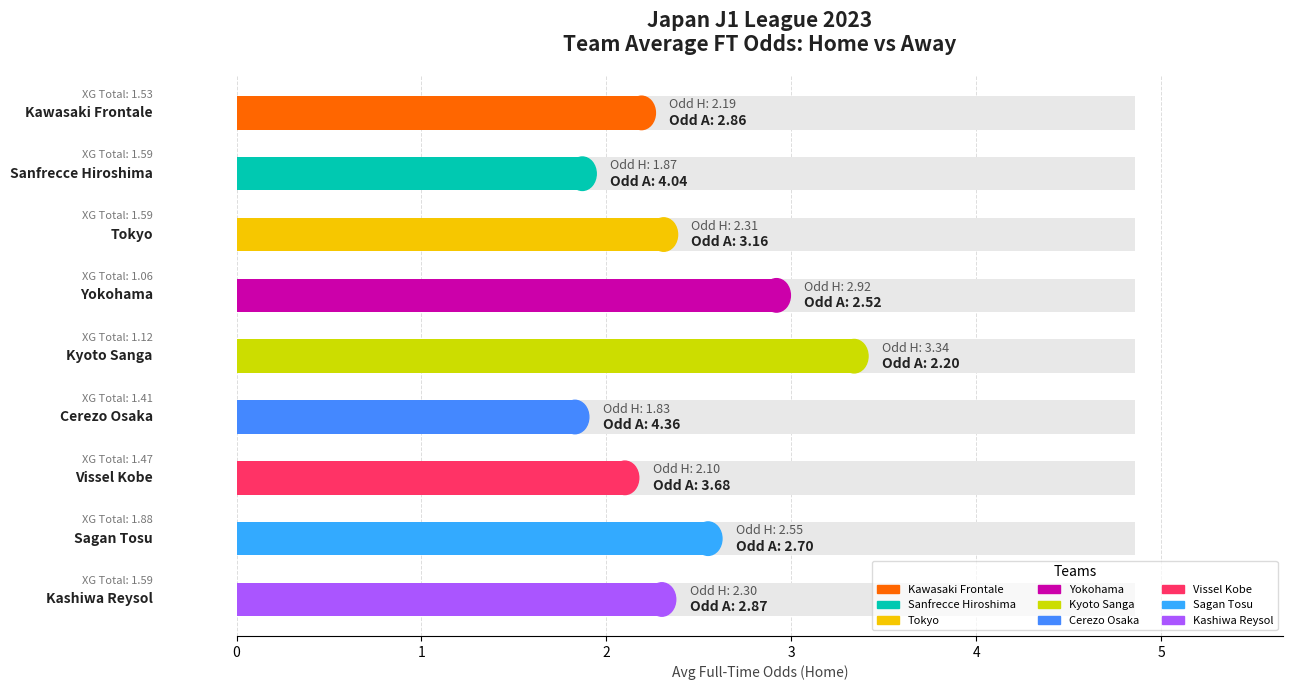

What is the smallest value displayed?

1.8